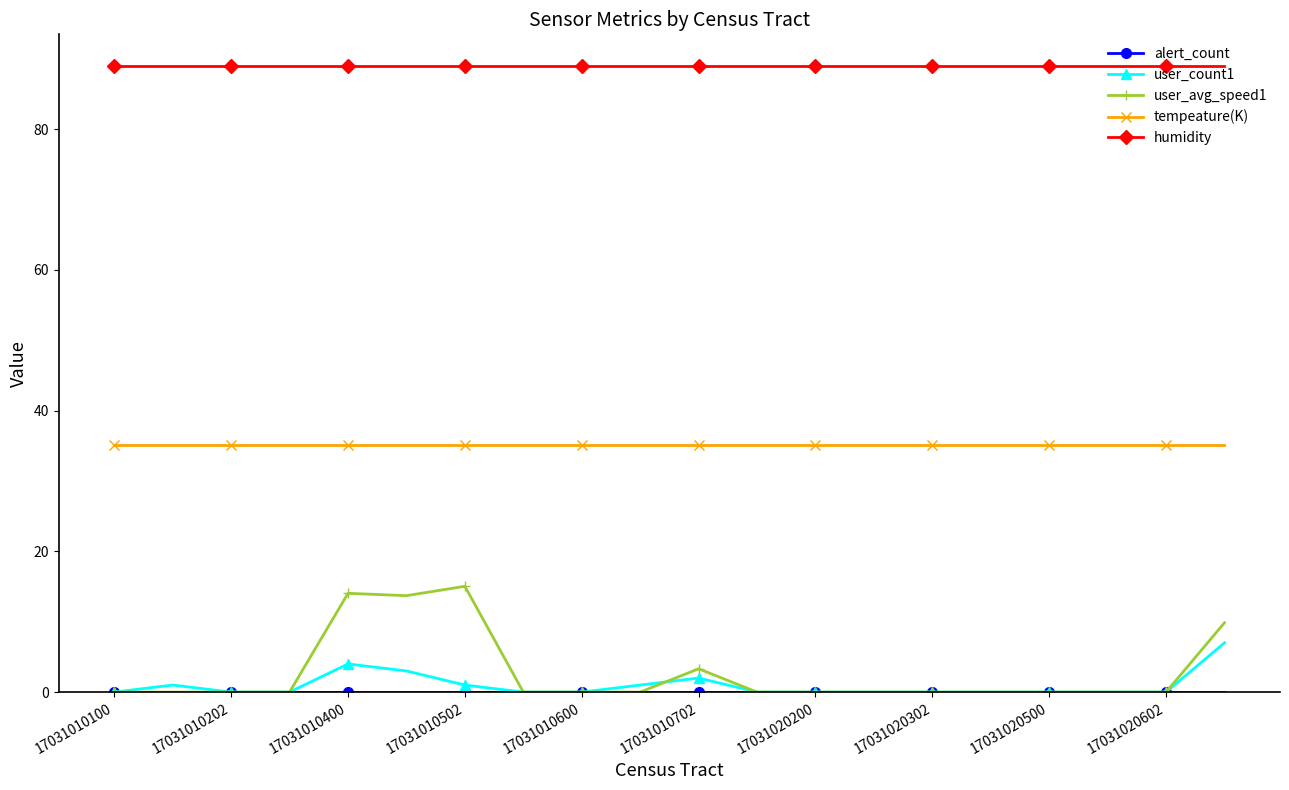

What is the maximum value shown in the chart?

89.0